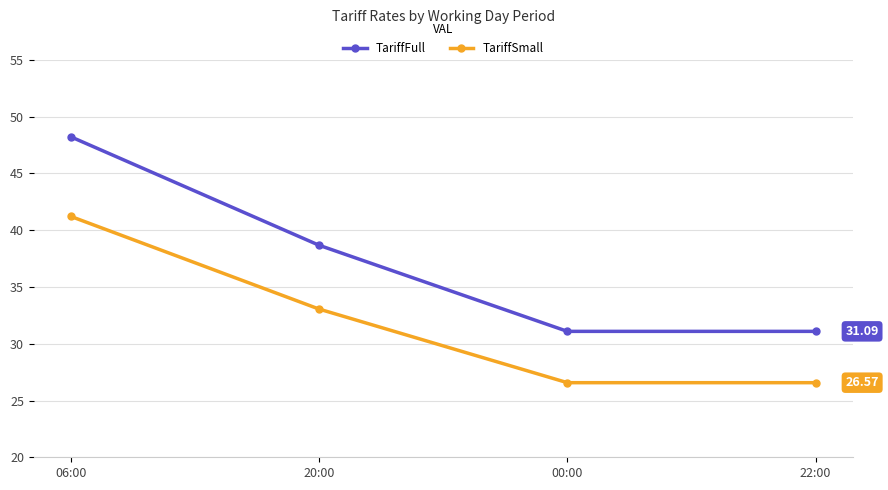

How many data points in TariffFull are above 38?

2